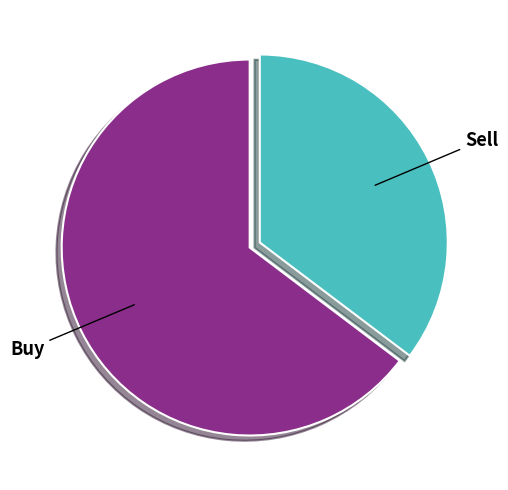

Is the sum of Buy and Sell greater than half?

Yes